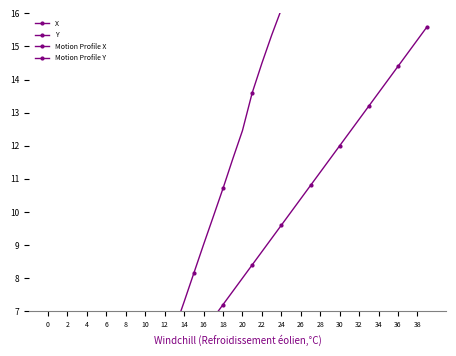

Between 2 and 38, which series saw the biggest shift?

Y